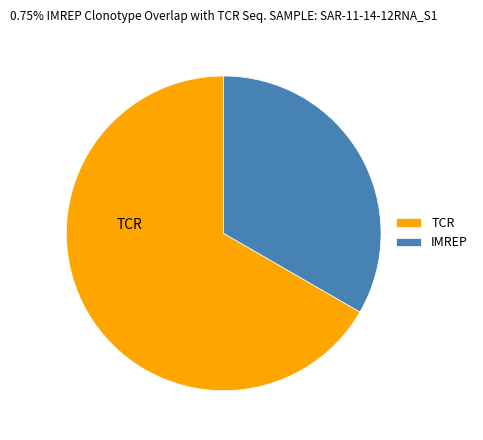

Count the number of slices in the pie.

2